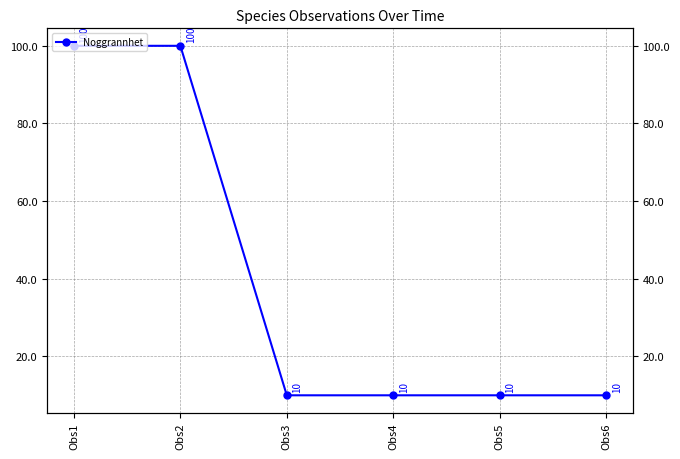

Which category has the lowest value across all series?

Obs3